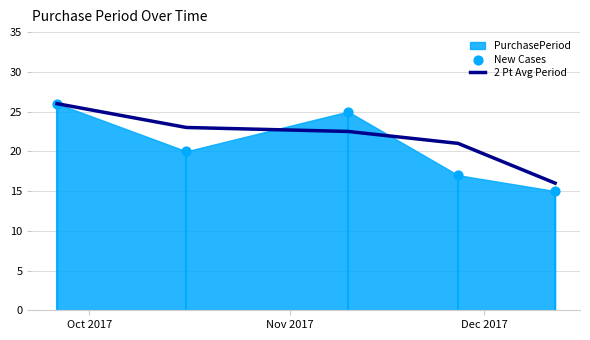

Which series contains the lowest Y value?

New Cases